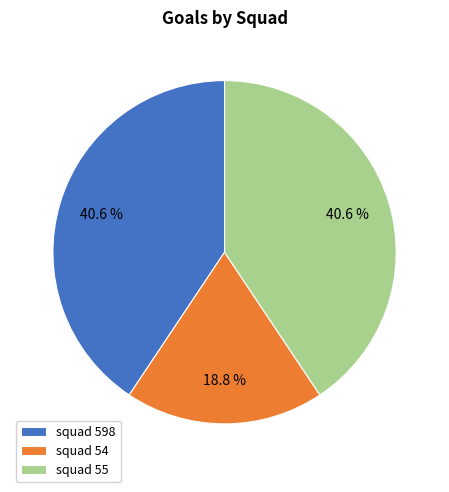

To the nearest percent, what is the combined percentage of squad 55 and squad 54?

59%